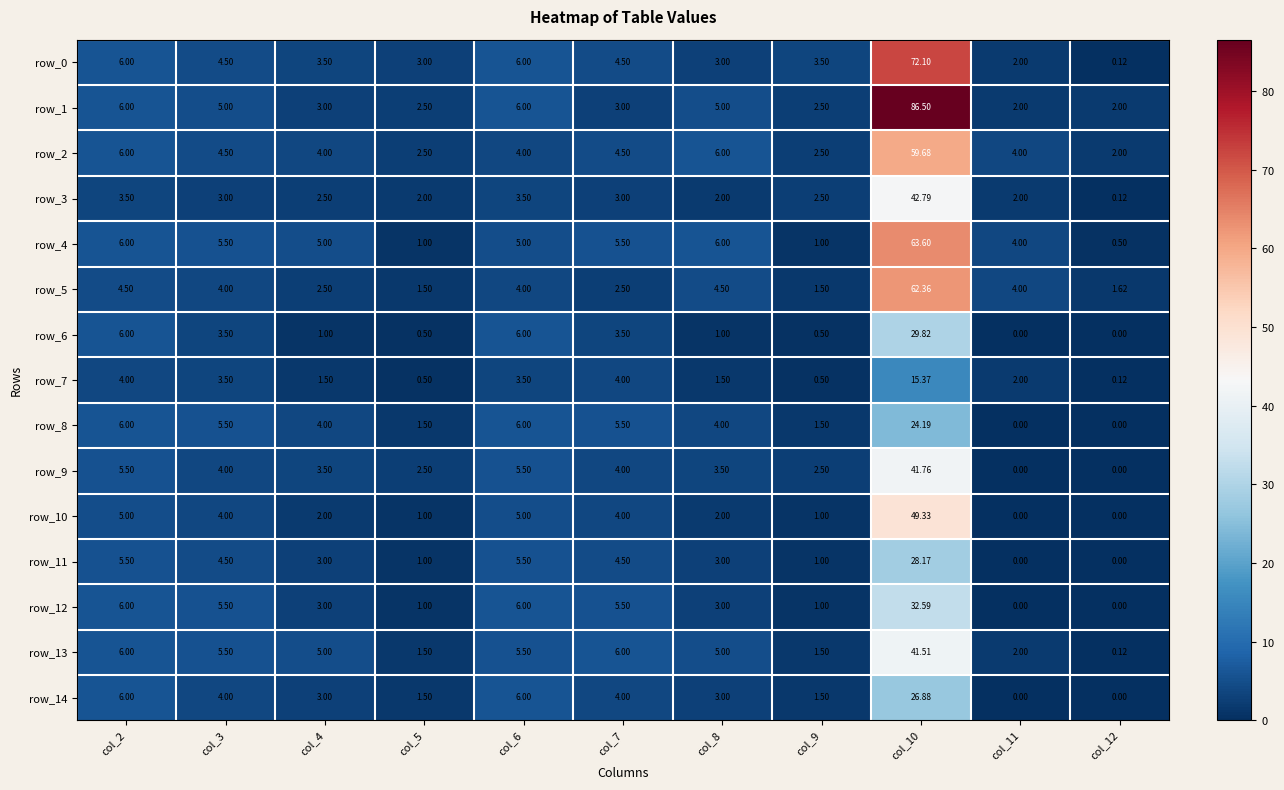

Is the value of row_8 at col_3 greater than the value of row_6 at col_3?

Yes